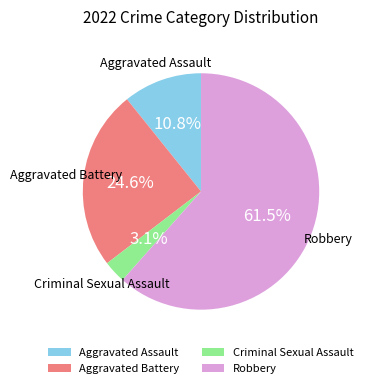

What is the ratio of the value at Robbery to the value at Aggravated Battery?

2.5